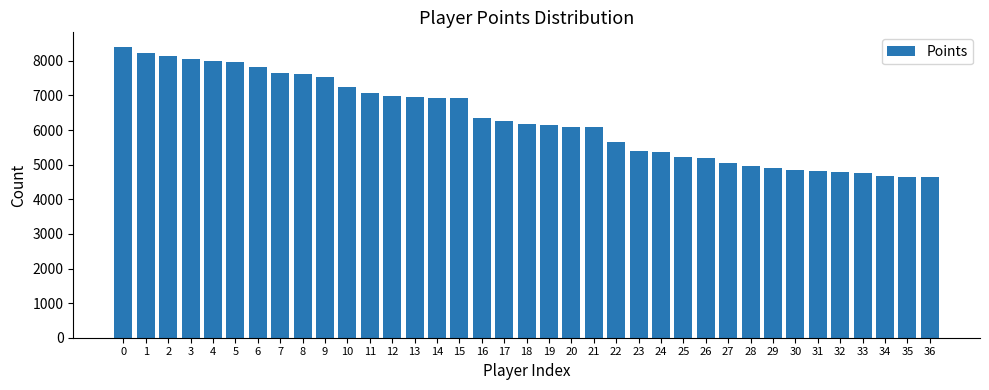

Does the chart contain stacked bars?

No